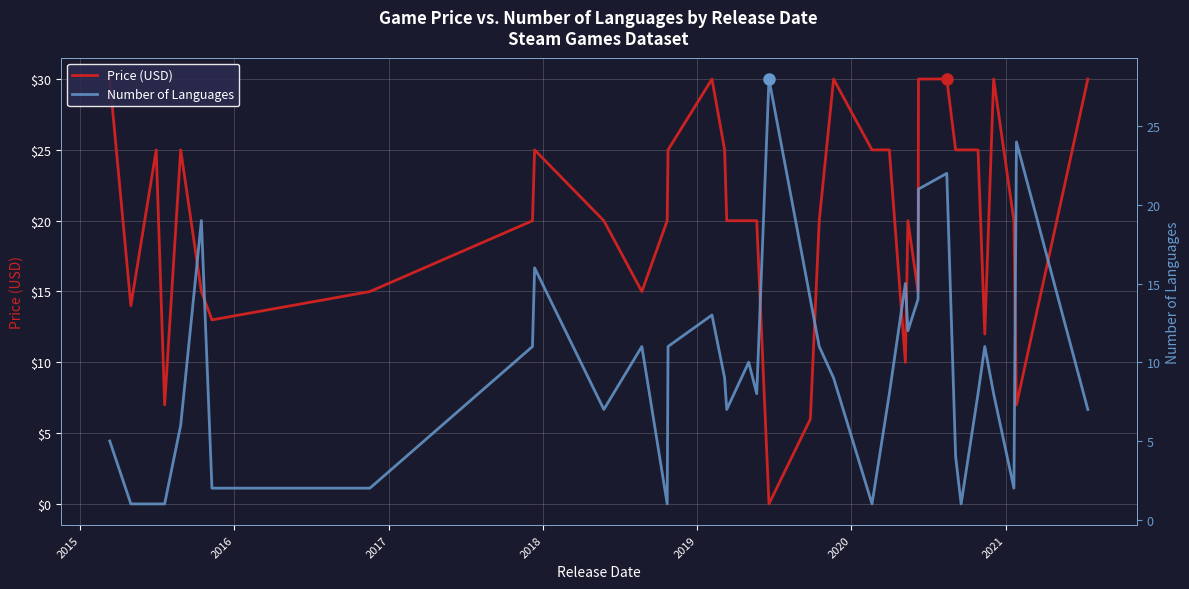

List the series in order of their overall mean, highest first.

Price (USD), Number of Languages